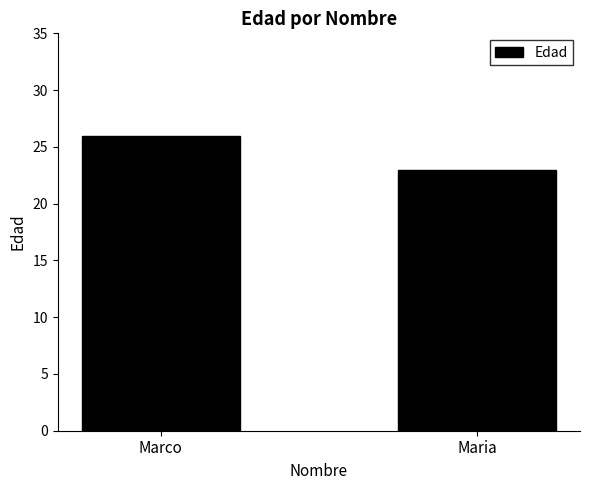

True or false: the data shows 12 at Maria.

False